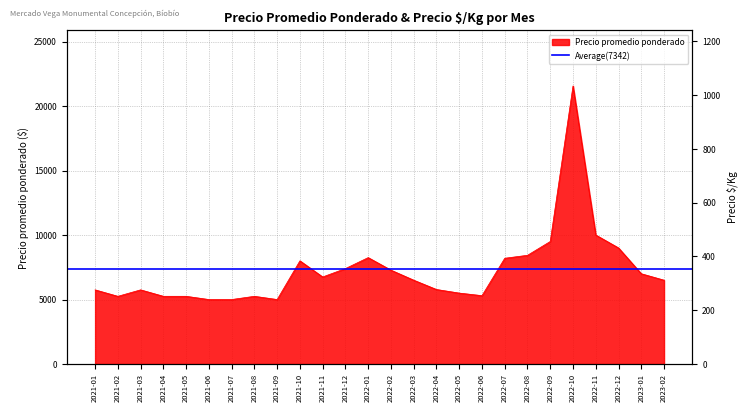

What is the change in value from 2021-07 to 2022-01?

+3250